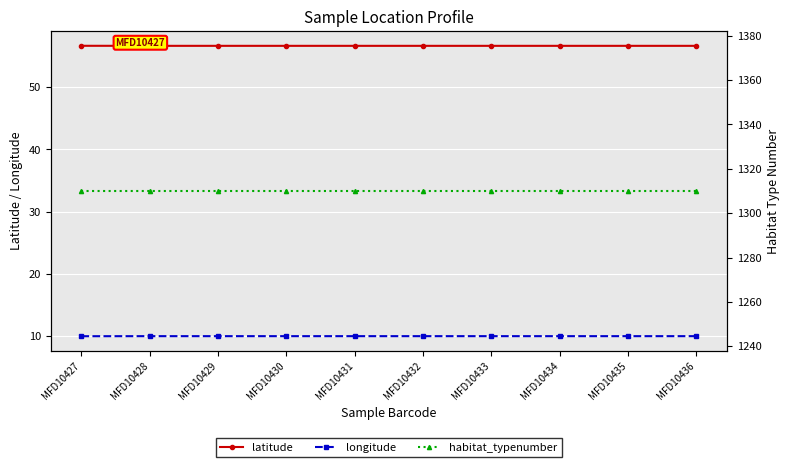

At which category is the sum across all series the highest?

MFD10428